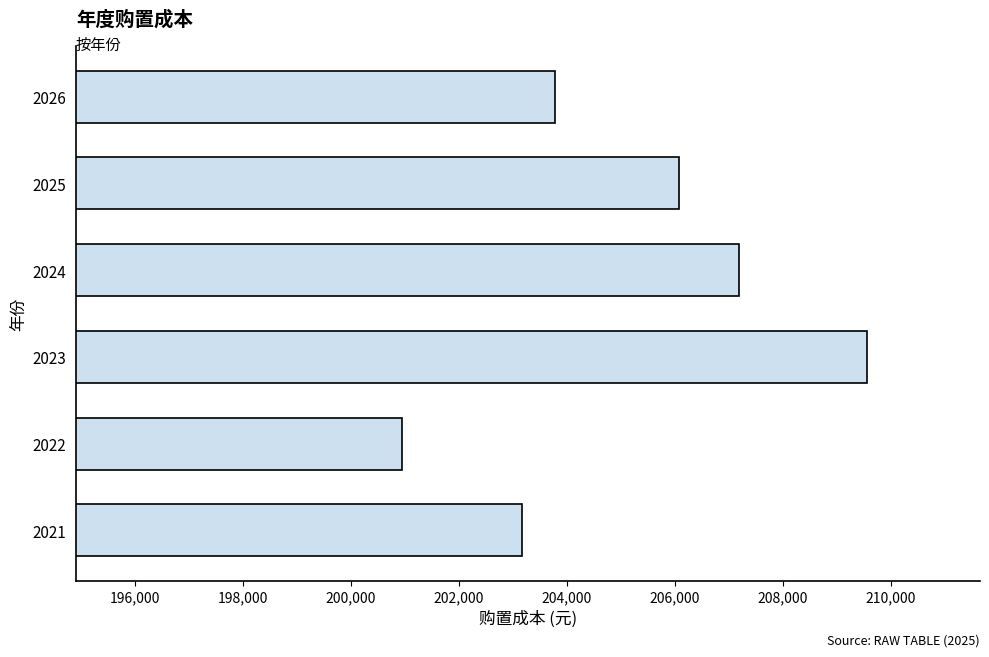

How many data points are less than 206071?

3